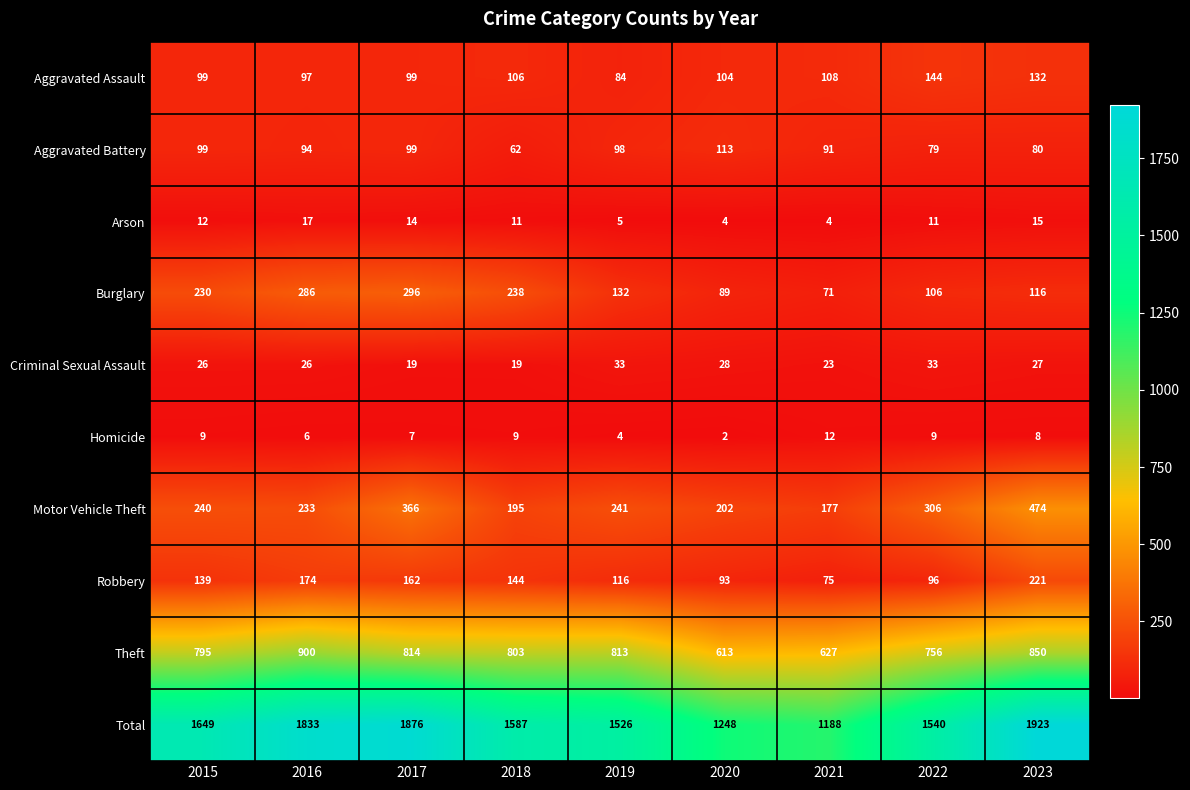

The value of Homicide at 2020 is 2. True or false?

True